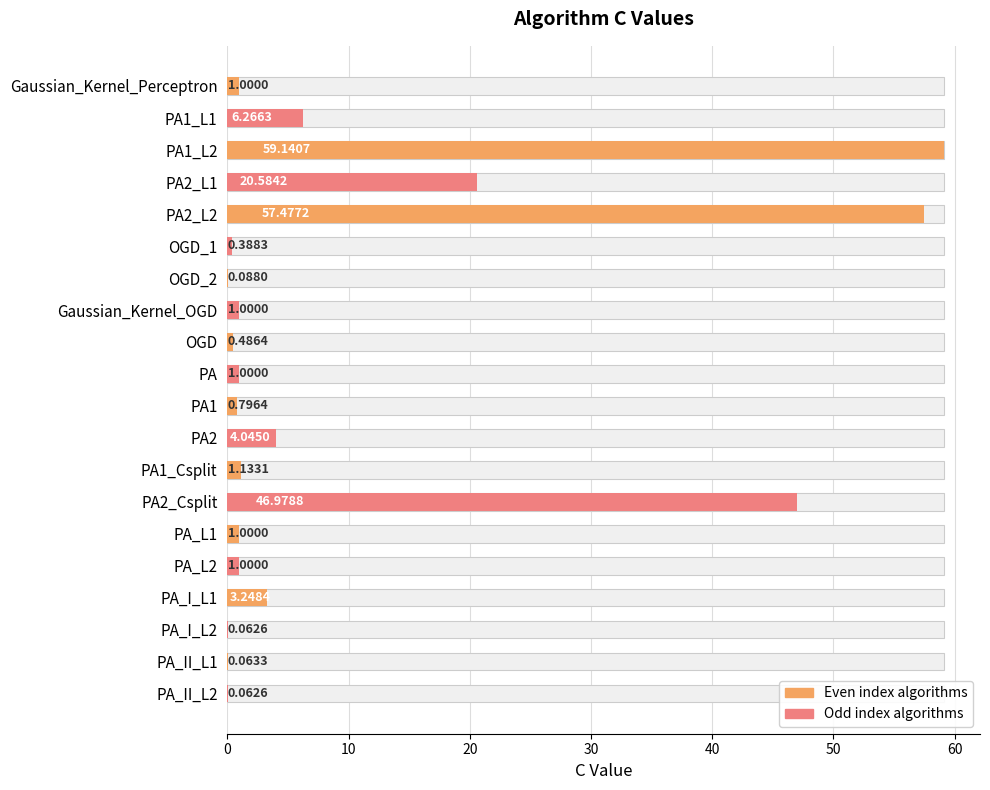

What is the difference between the maximum and minimum values?

59.1